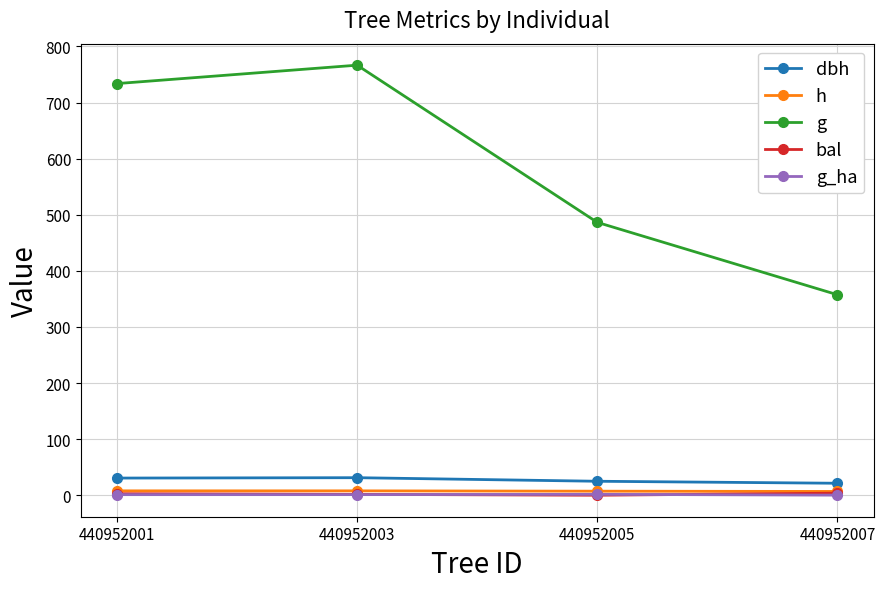

At how many categories does at least one series exceed 119?

4